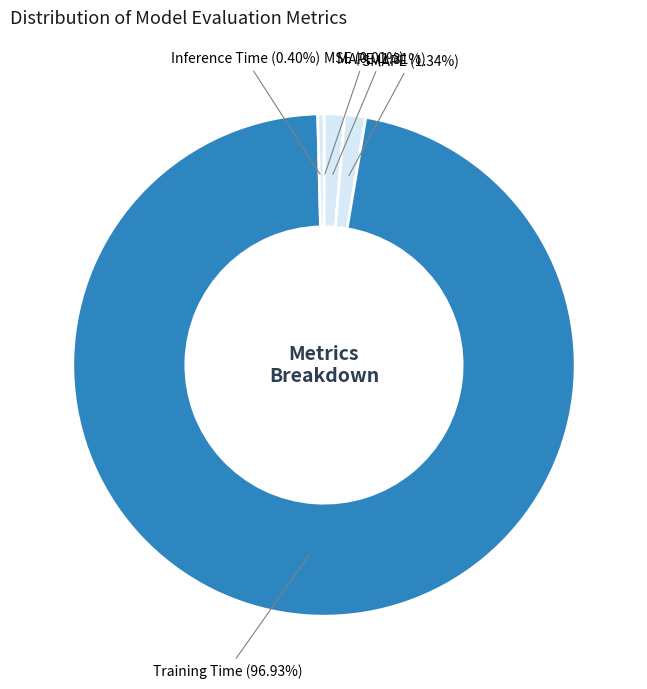

Is there a majority slice in this chart?

Yes